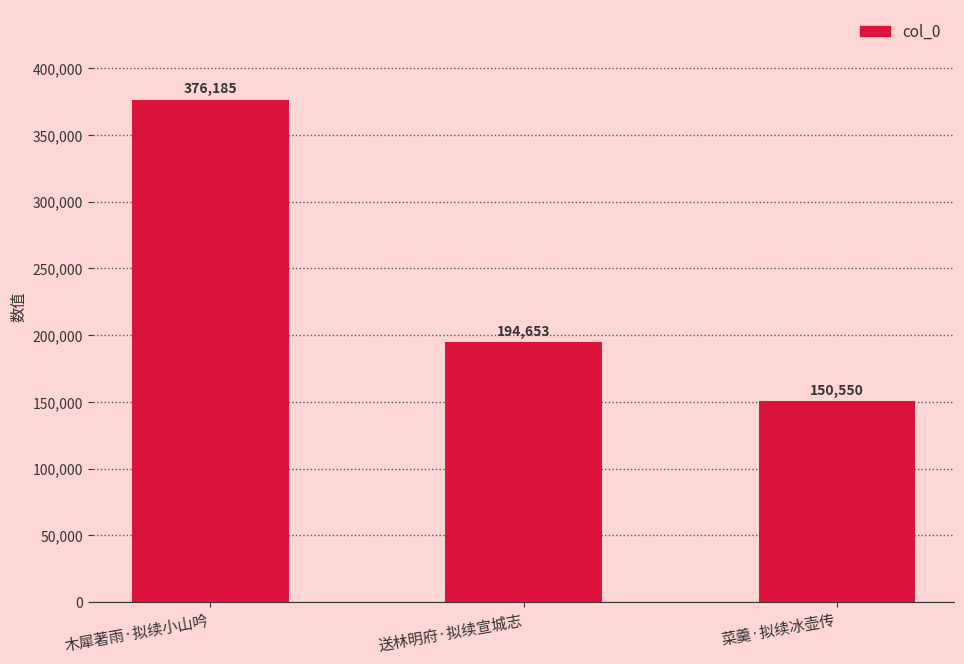

How many bars are there in total?

3